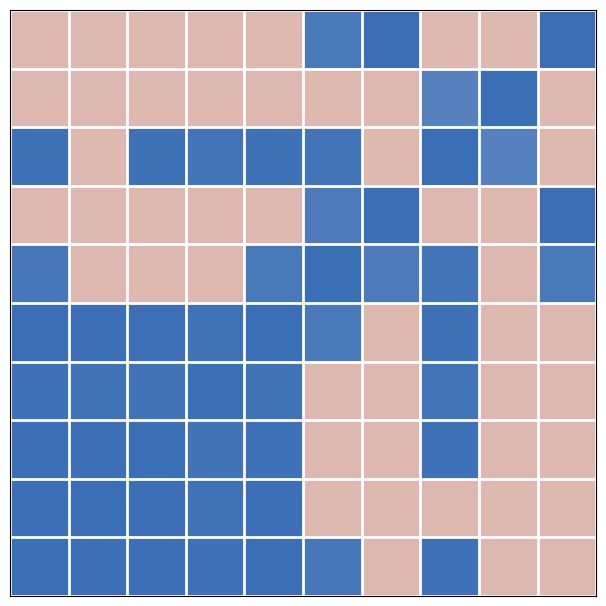

Count the number of data series in this chart.

10